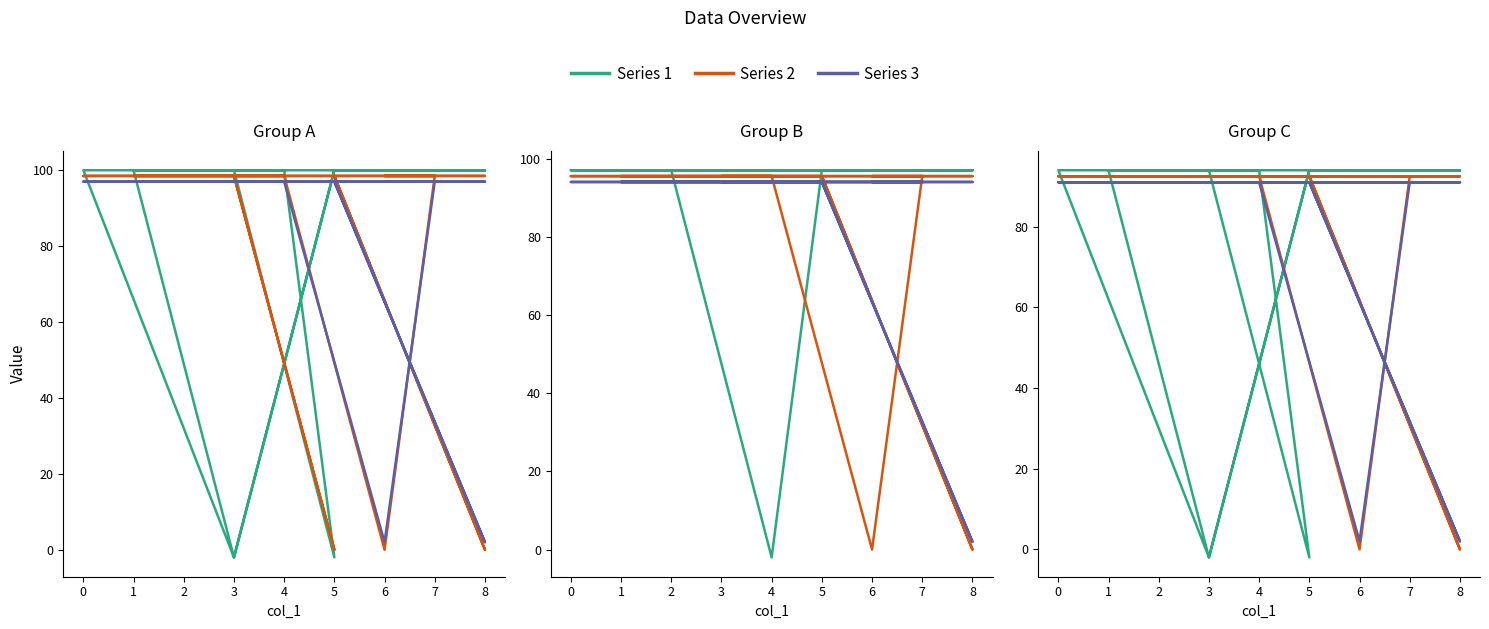

What are all the series names shown in the legend?

Series 1, Series 2, Series 3